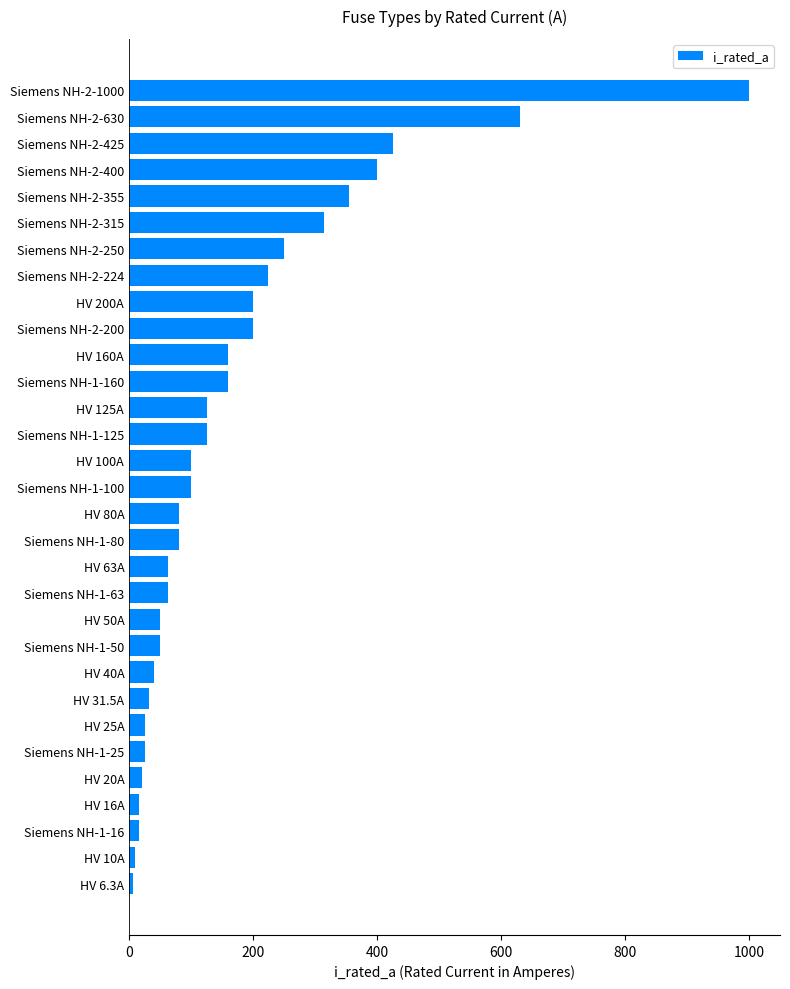

Approximately how many times larger is the value at Siemens NH-2-1000 compared to Siemens NH-1-100?

10.0